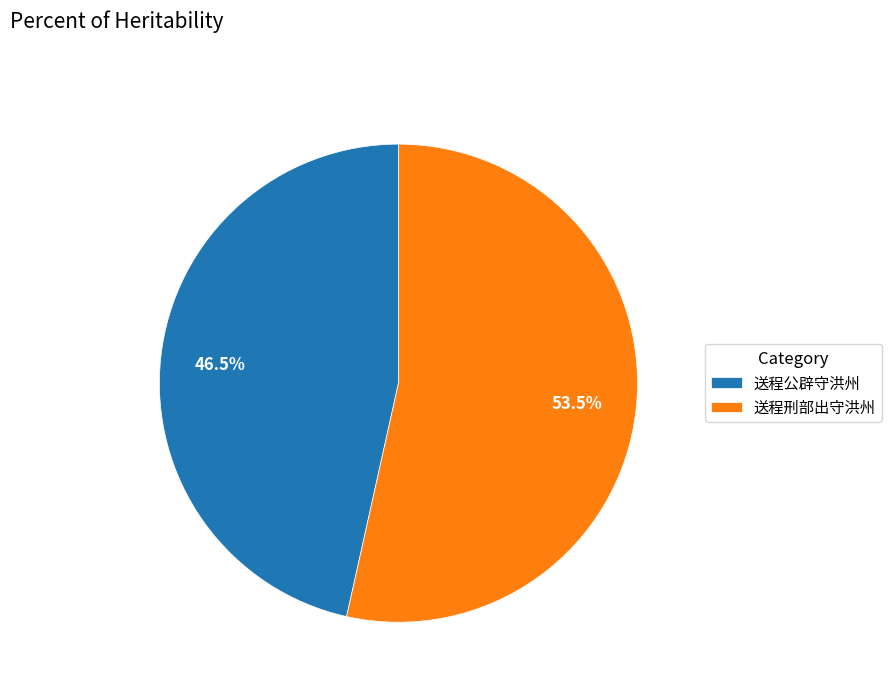

Which slice is the largest?

送程刑部出守洪州